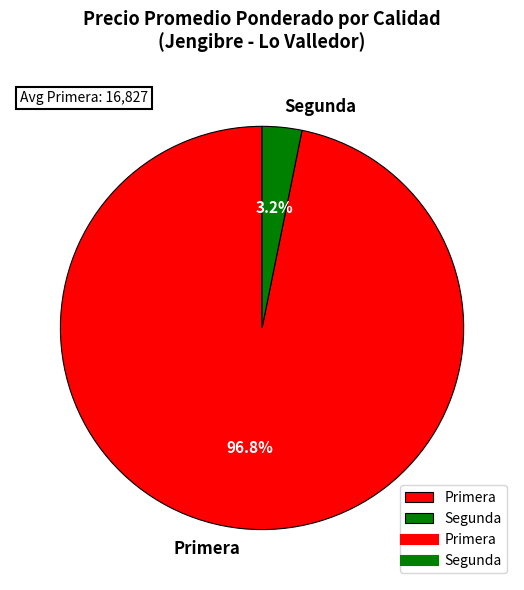

Is the sum of Segunda and Primera greater than half?

Yes